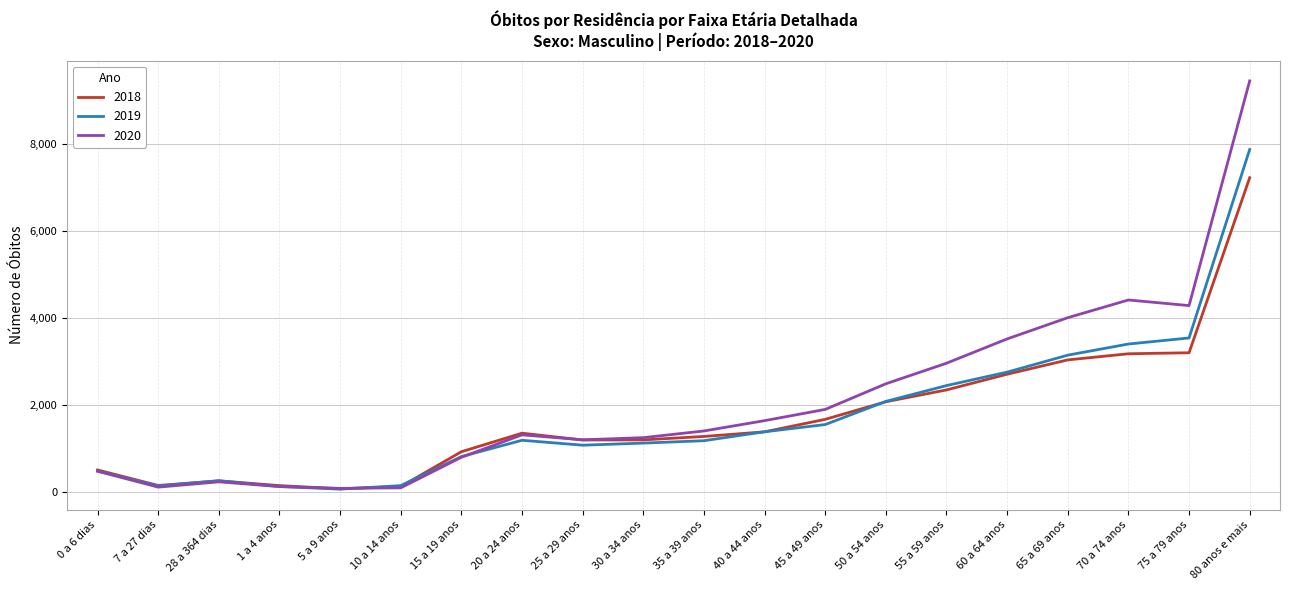

Does the chart have visible grid lines?

Yes